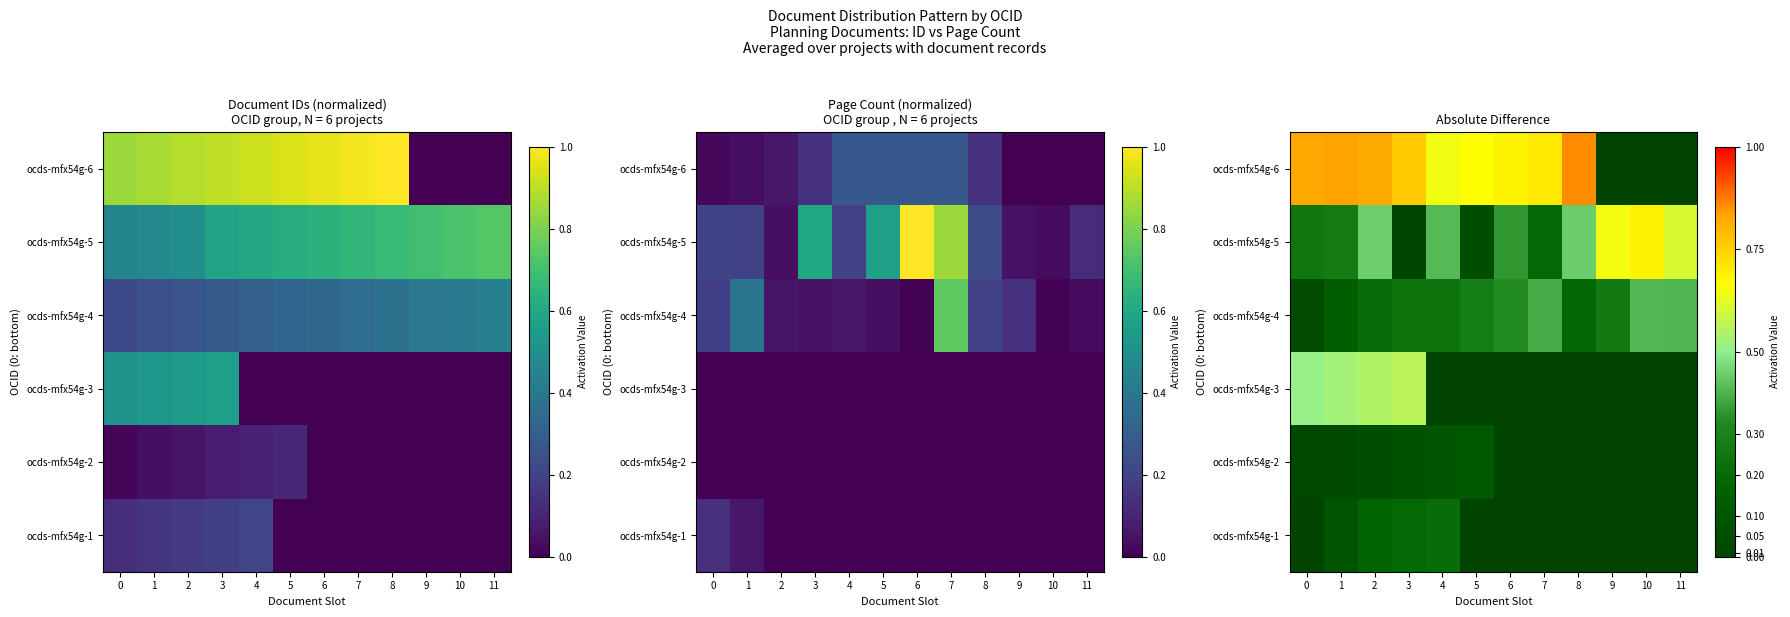

What is the maximum value for ocds-mfx54g-1?

0.2